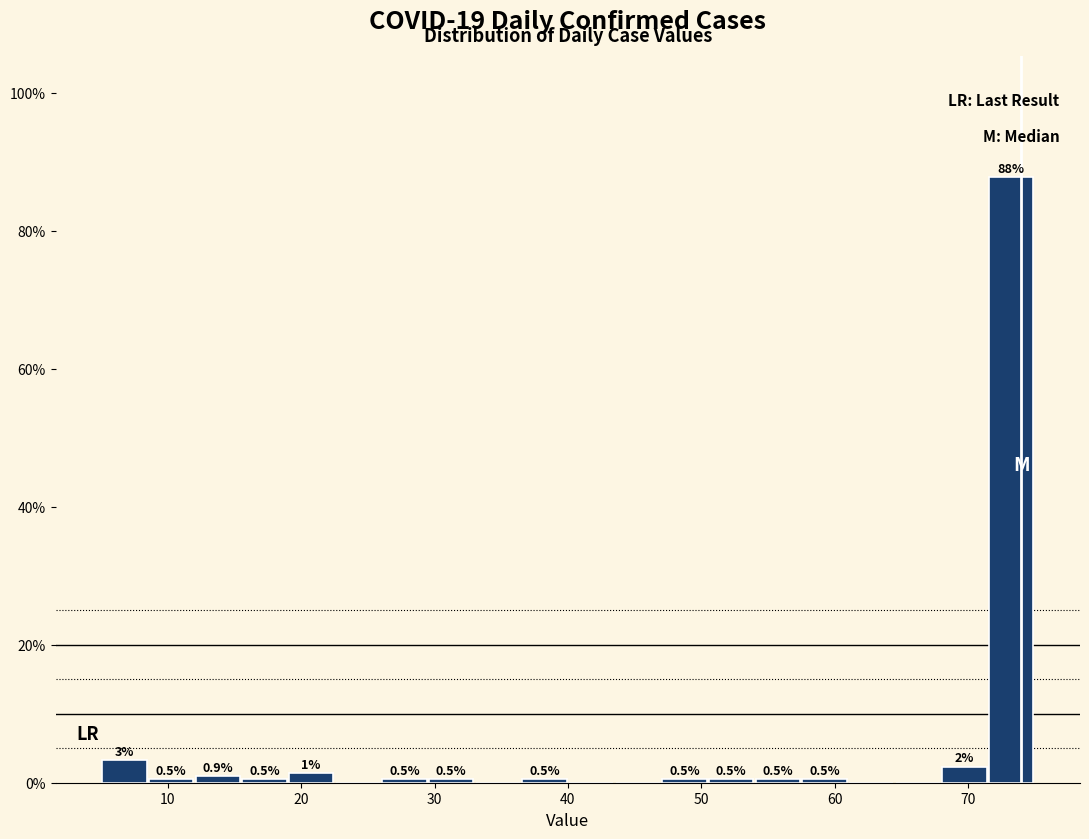

Around what value on the x-axis is the tallest bar? Give the approximate position of its centre, as read against the axis.

73